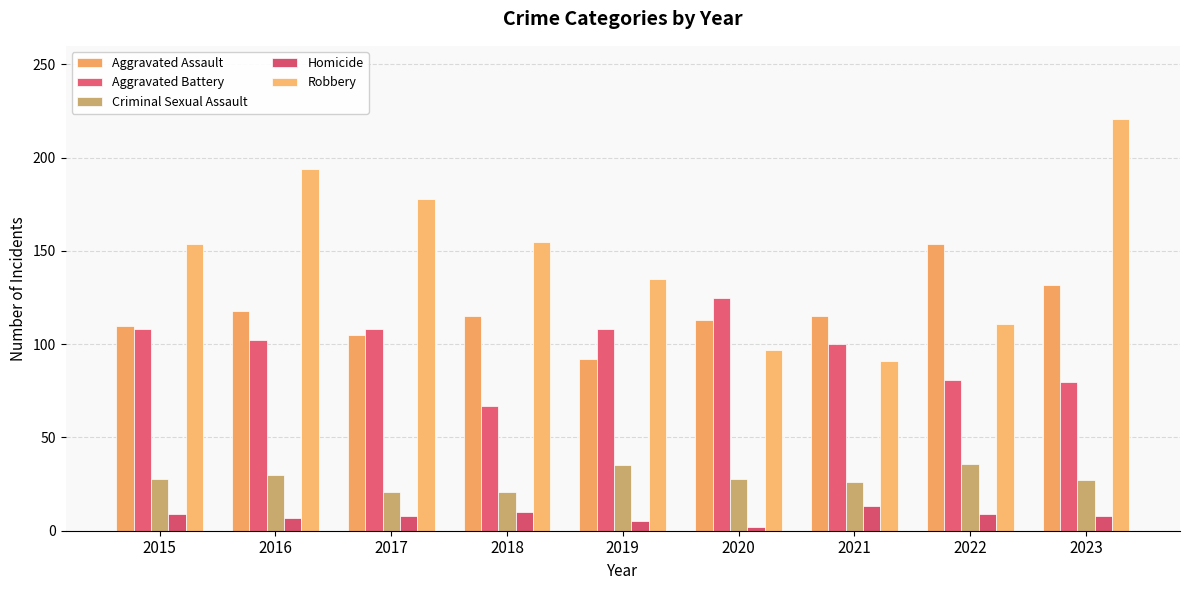

How many groups of bars are there?

9